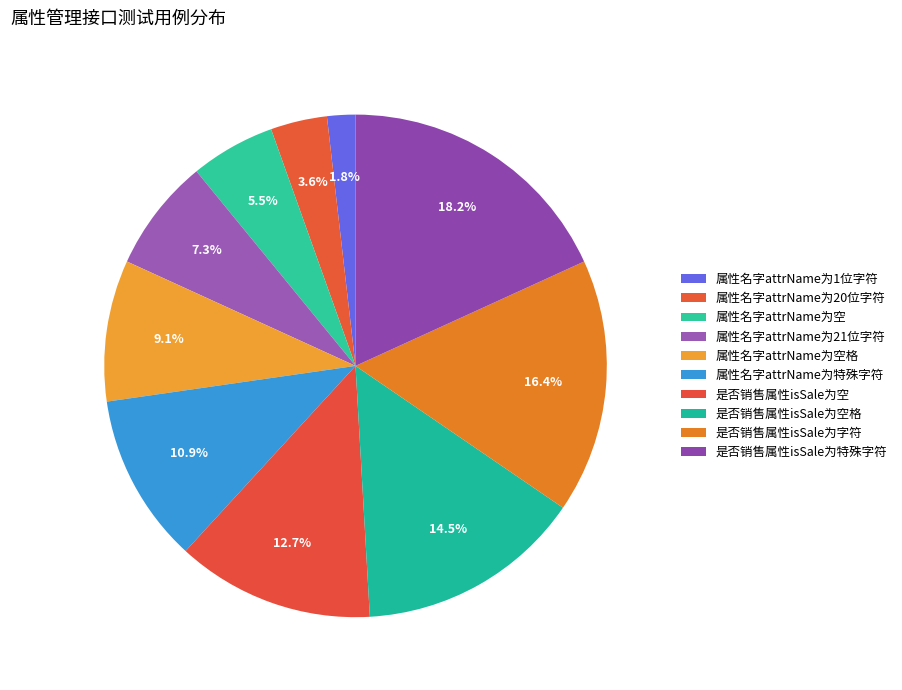

The 属性名字attrName为21位字符 slice represents 7% of the pie. True or false?

True